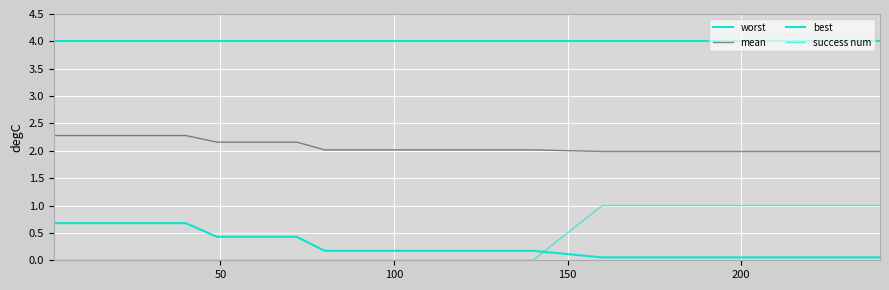

What is the difference between the maximum and minimum values in the best series?

0.6